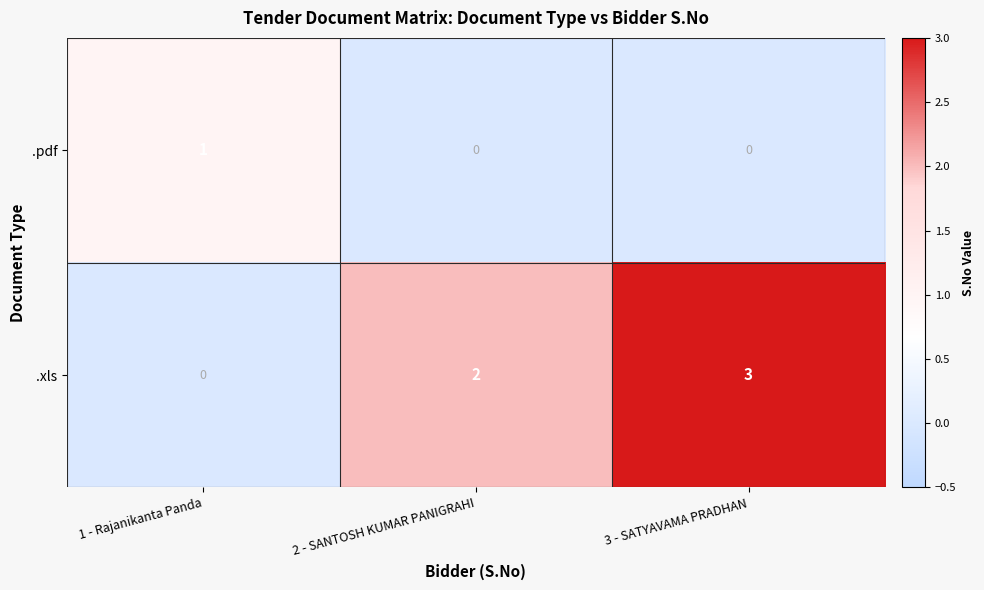

What is the difference between the .xls values at 1 - Rajanikanta Panda and 3 - SATYAVAMA PRADHAN?

3